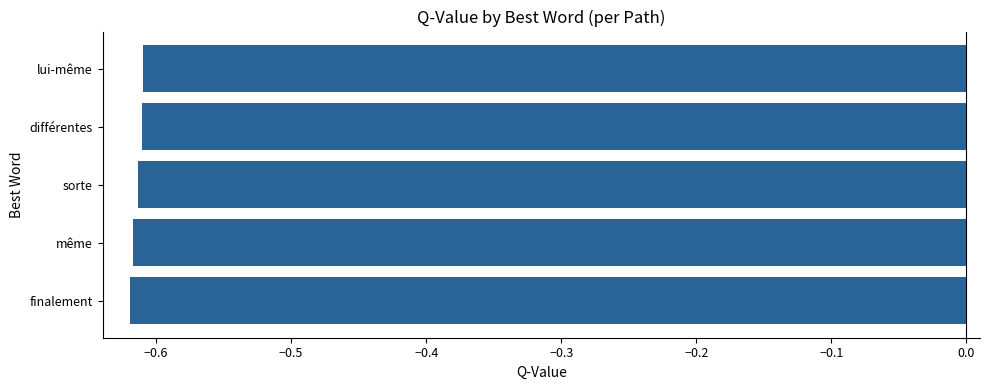

Is it true that the value at sorte is -0.2?

False